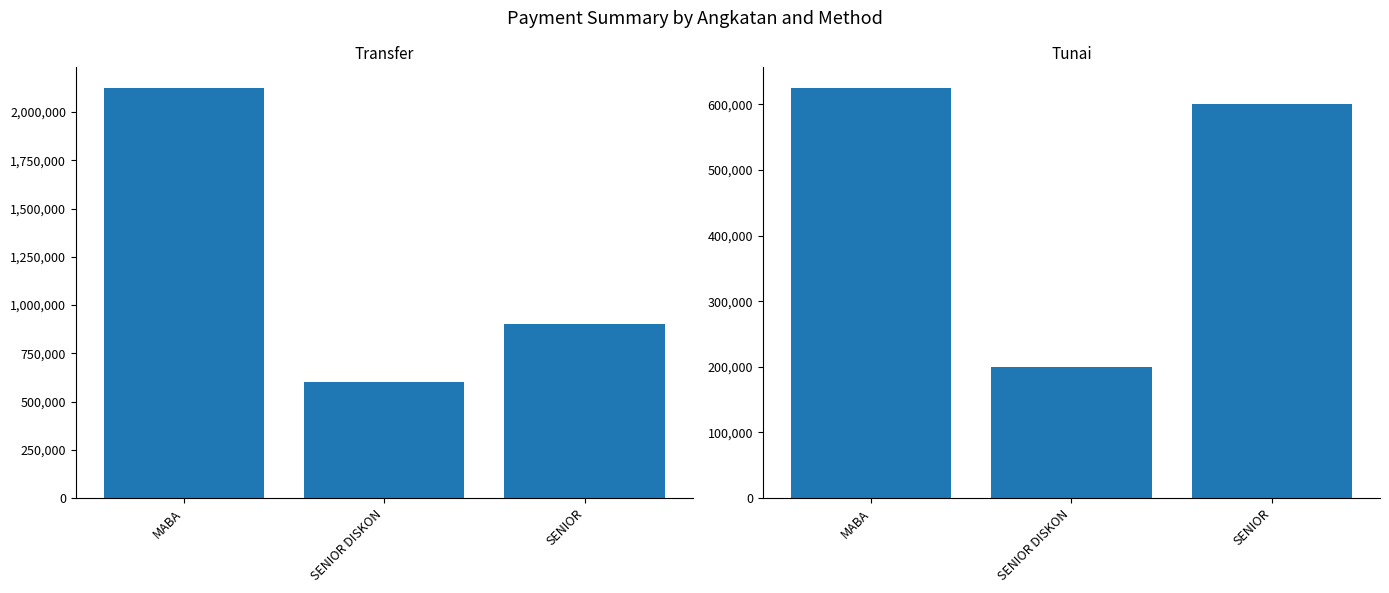

What is the difference between the Transfer values at SENIOR DISKON and MABA?

1525000